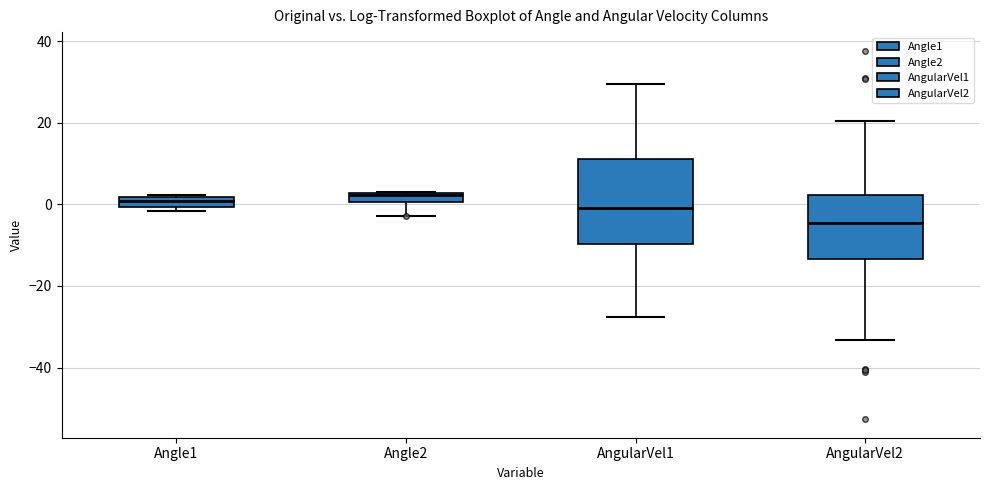

Which box has the lowest median line?

AngularVel2